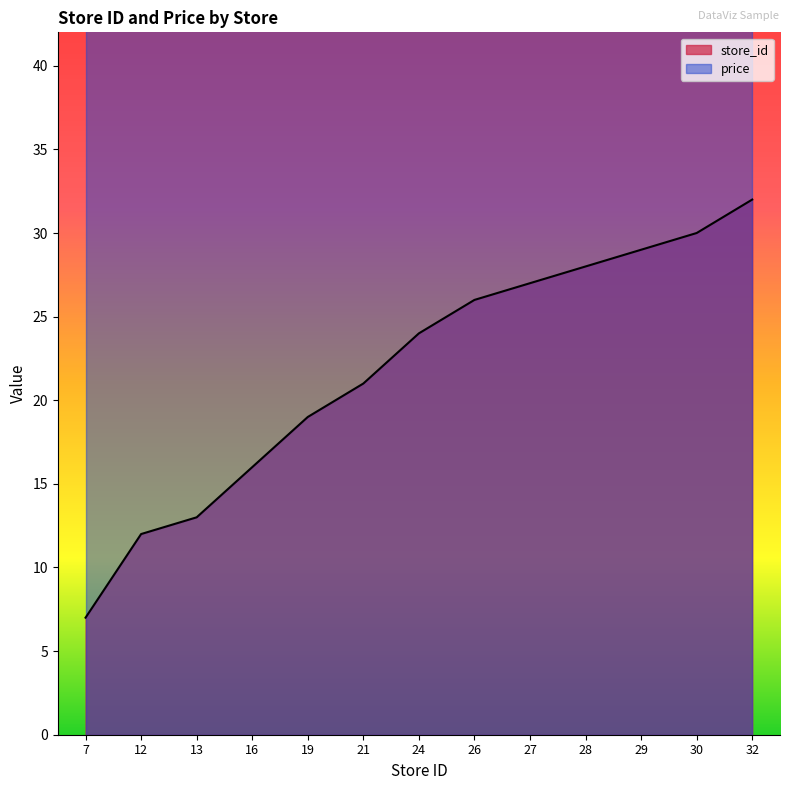

Read the value at 12.

12